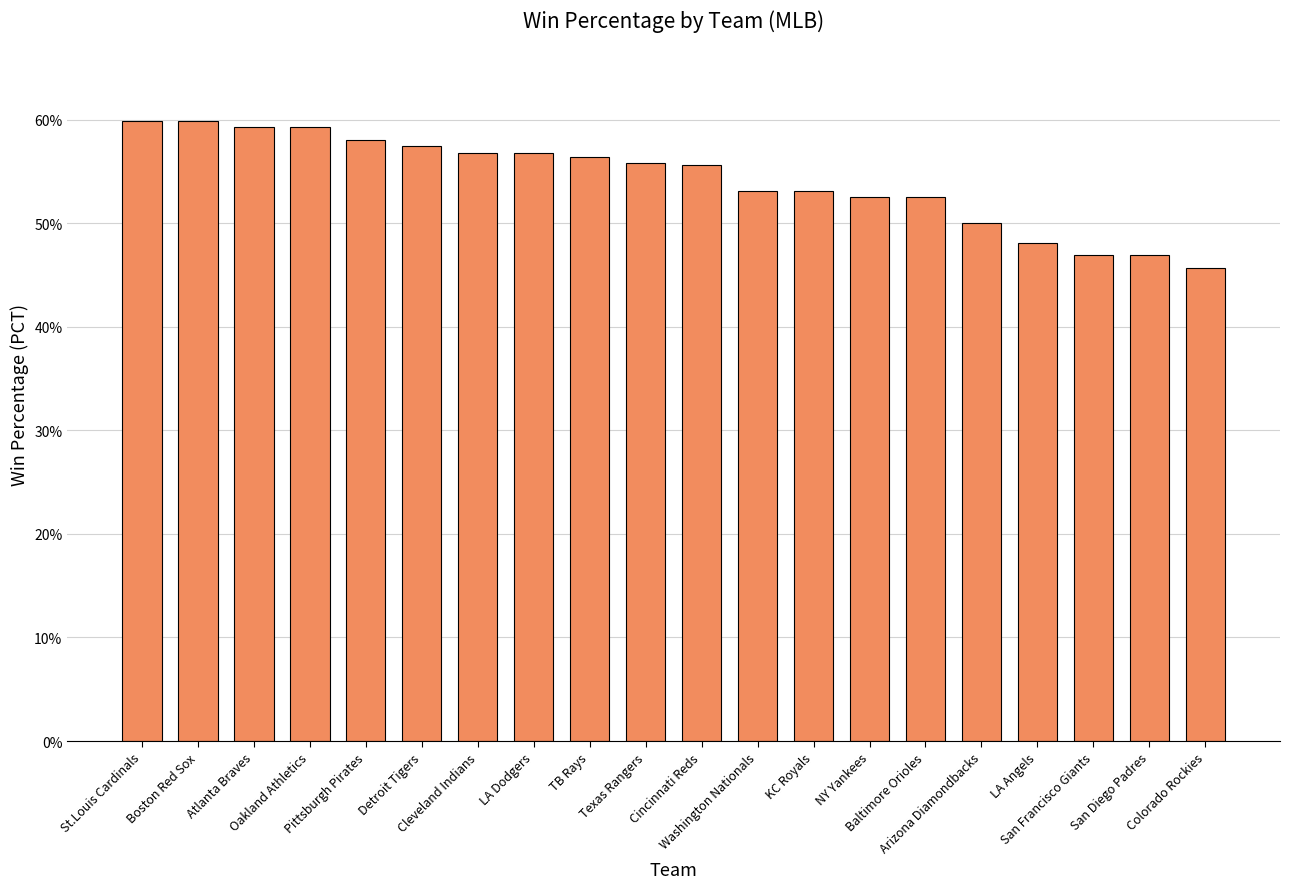

True or false: the data shows 1.0 at Oakland Athletics.

False